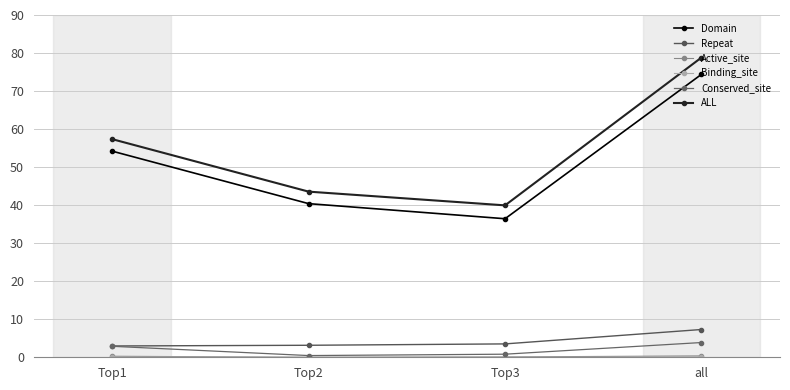

What position from the left is Top3?

3